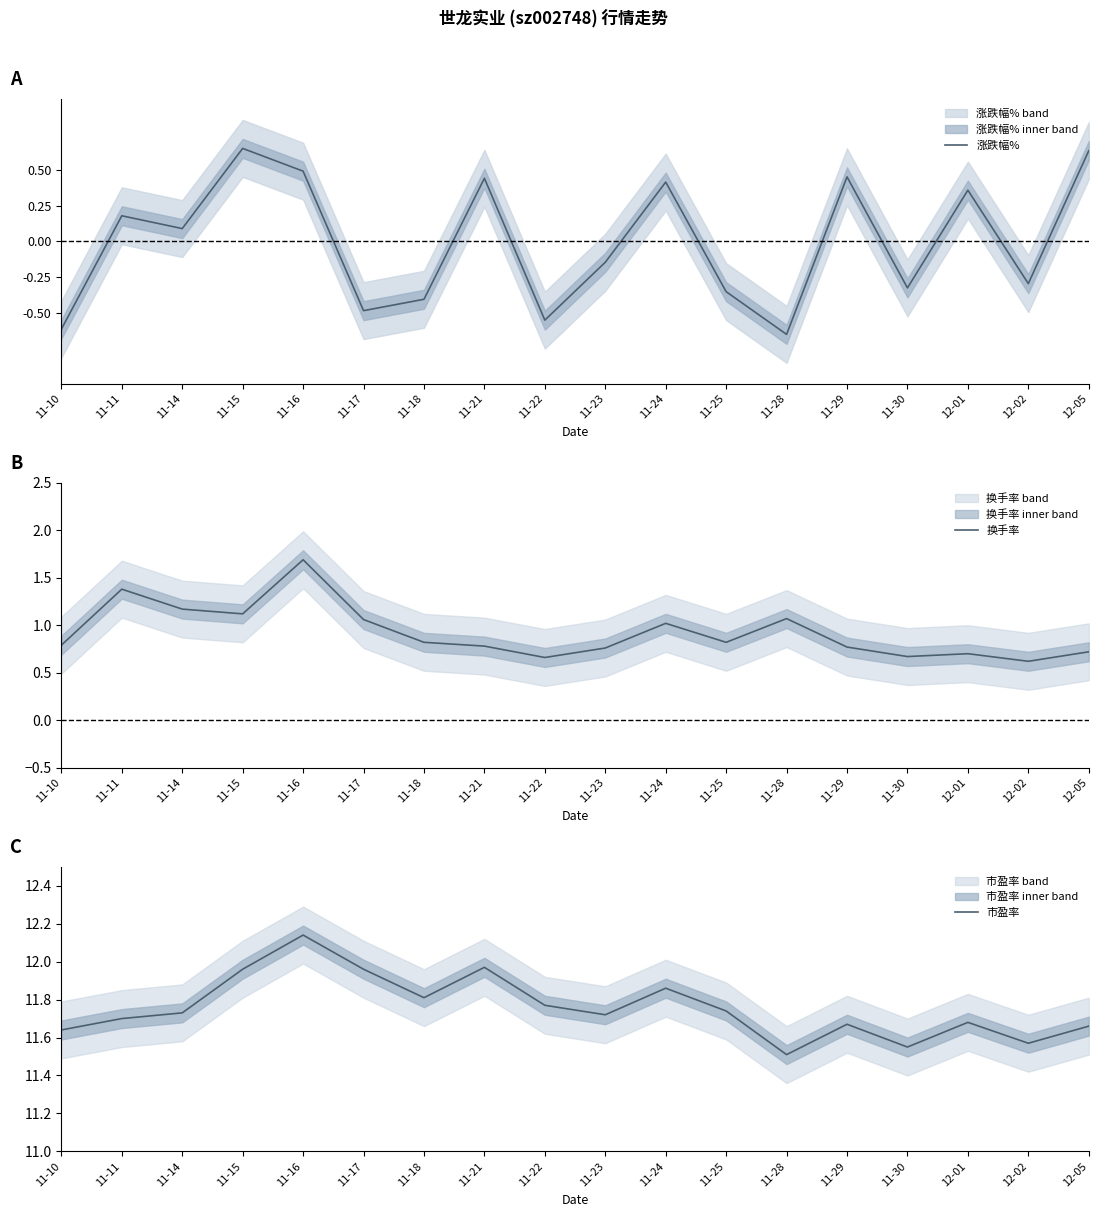

True or false: 换手率 has more than 1 points higher than both neighbors.

True